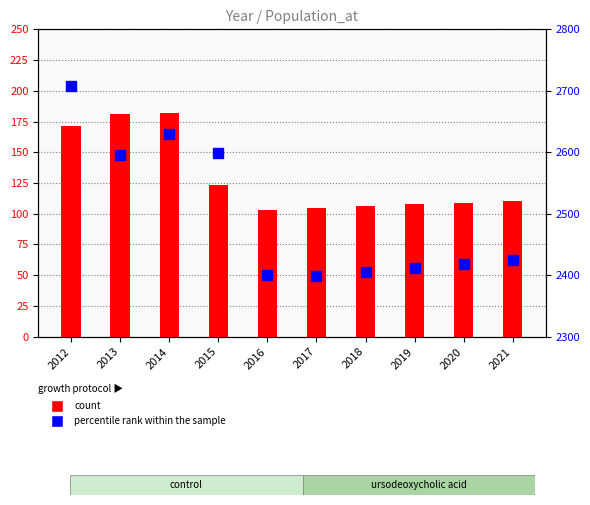

Where does the Poverty series first go above 110?

2012